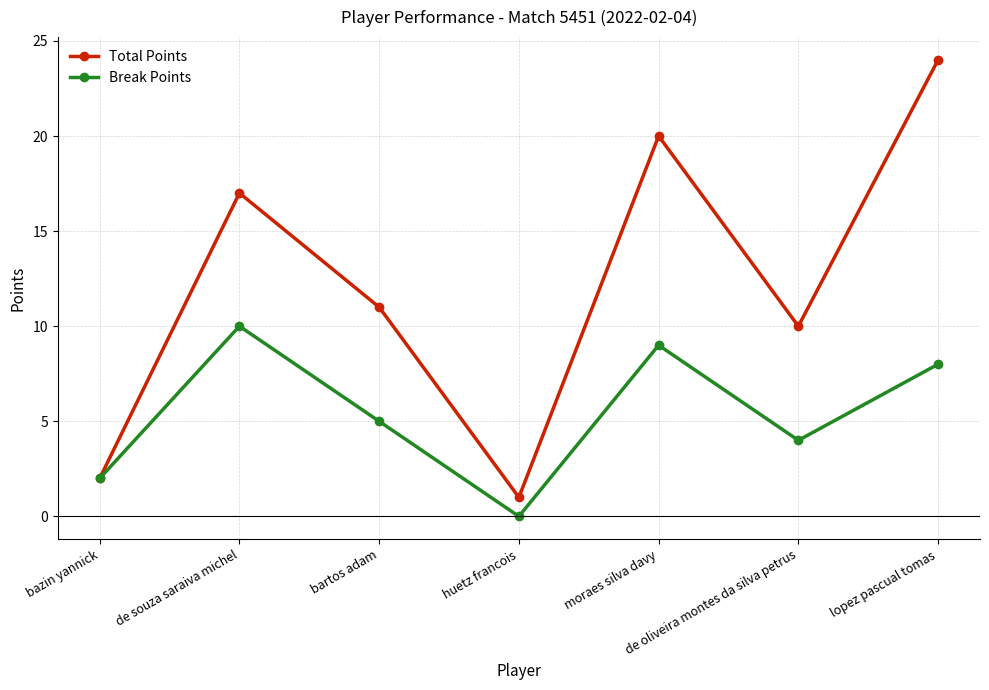

At which label does Break Points reach its minimum?

huetz francois